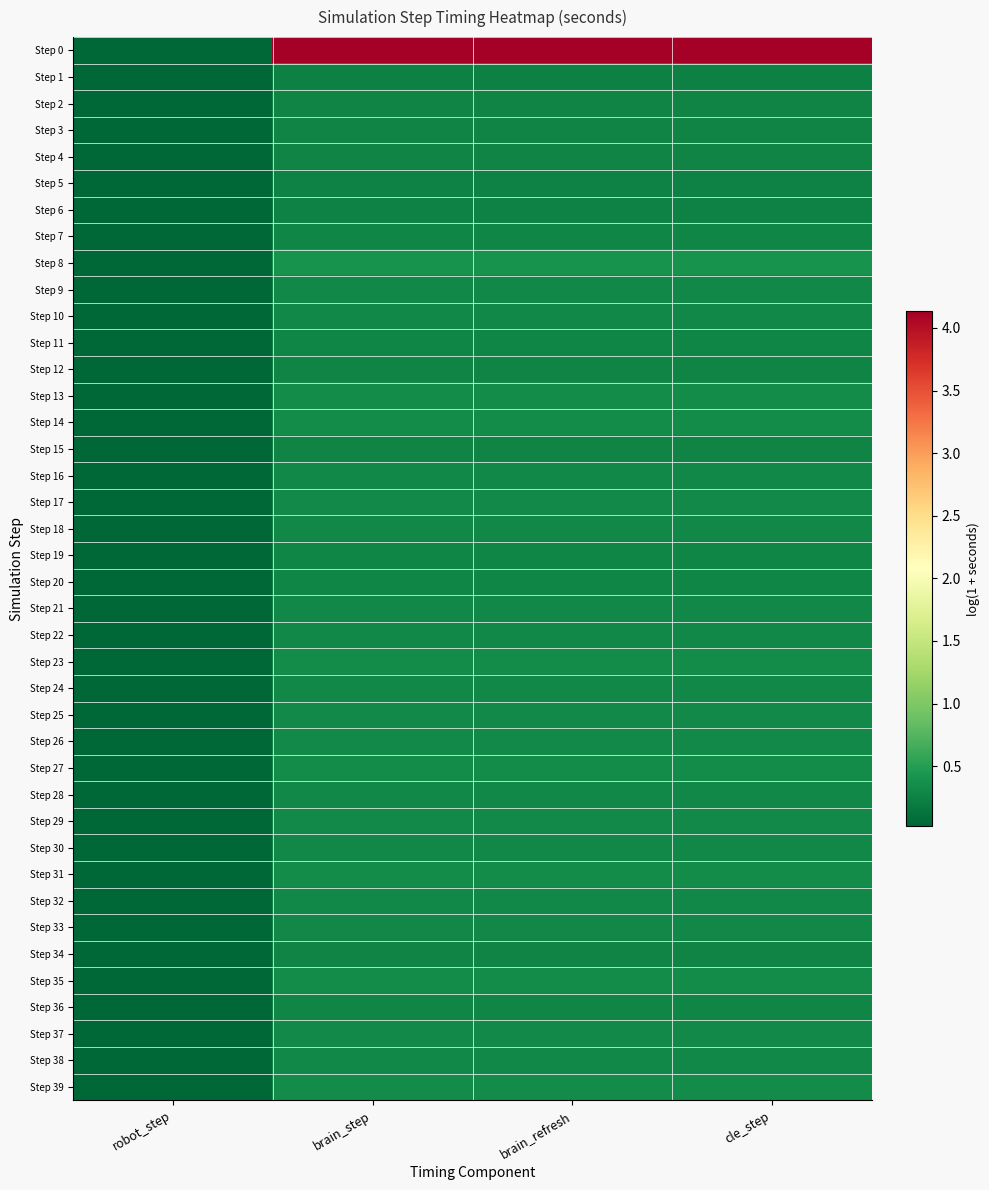

At which category is the sum across all series the highest?

cle_step